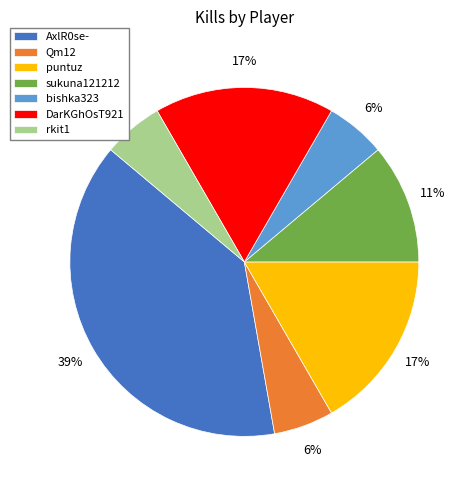

To the nearest percent, what is the average slice percentage?

14%